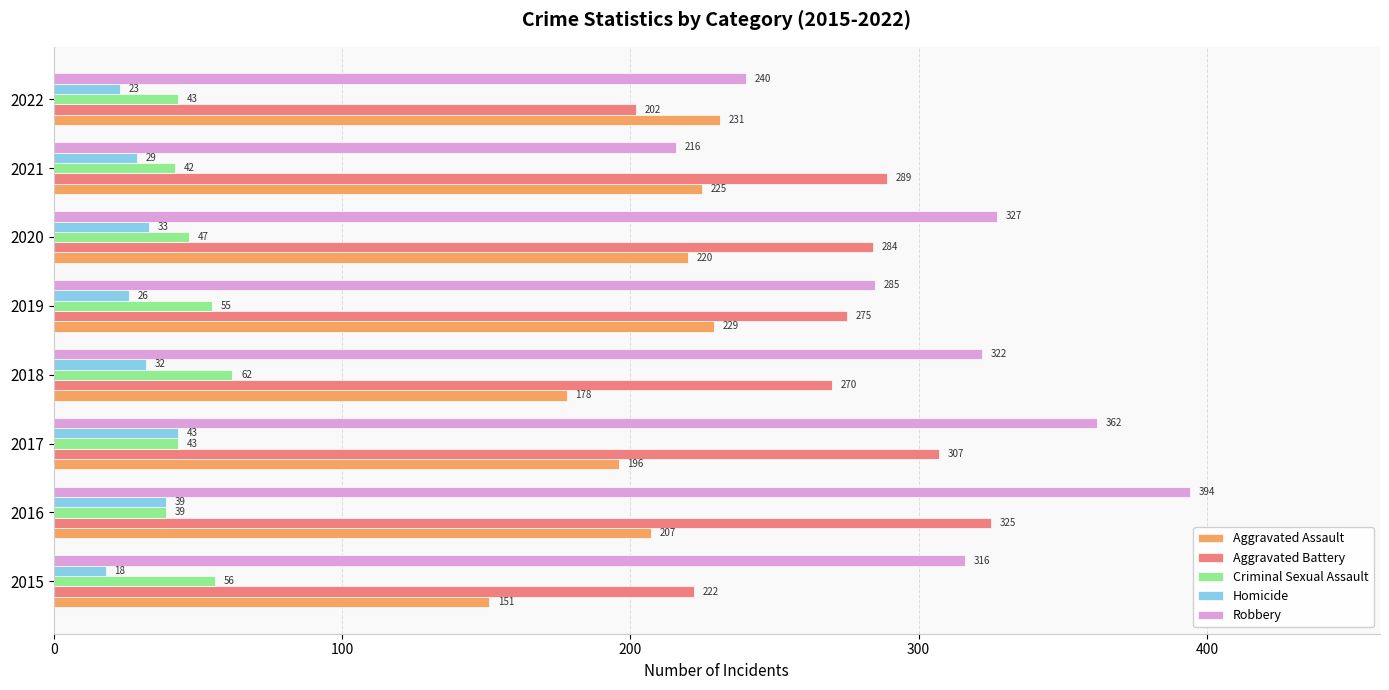

The value of Criminal Sexual Assault at 2020 is 15. True or false?

False